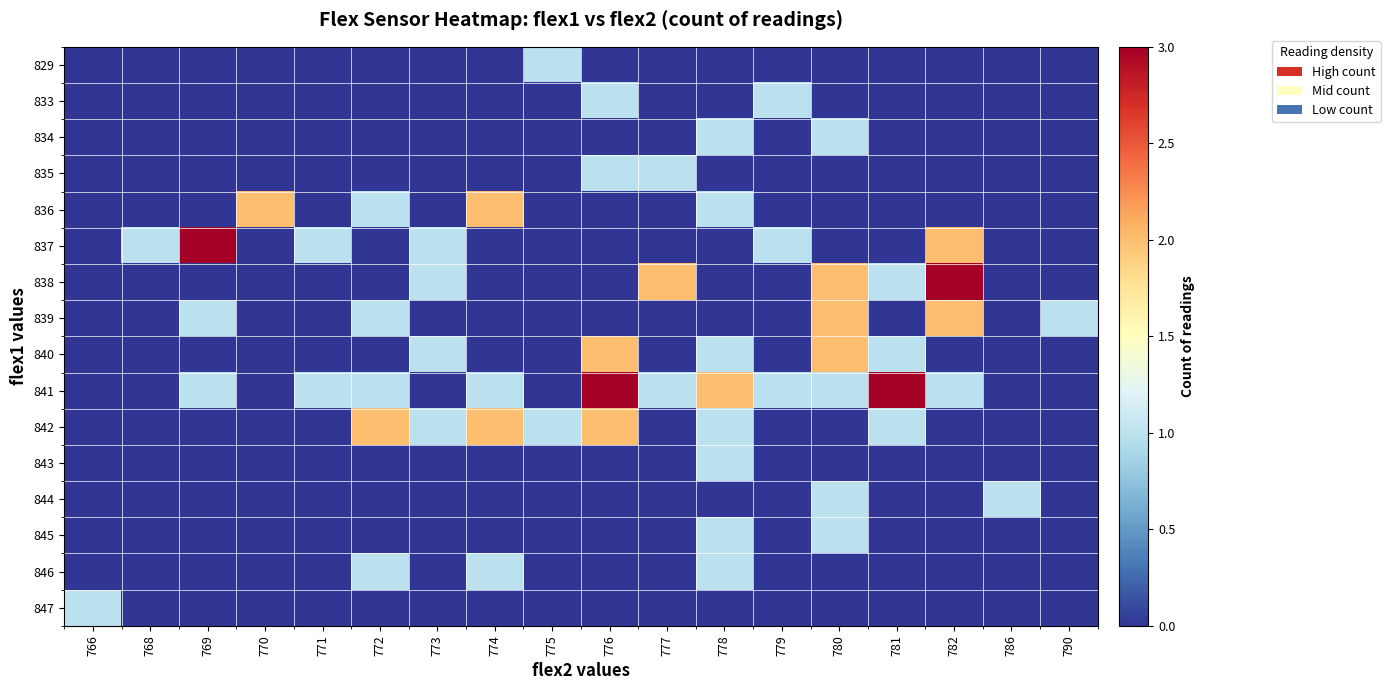

Reading right to left, extract all data points from this chart.

829: 790=0	786=0	782=0	781=0	780=0	779=0	778=0	777=0	776=0	775=1	774=0	773=0	772=0	771=0	770=0	769=0	768=0	766=0
833: 790=0	786=0	782=0	781=0	780=0	779=1	778=0	777=0	776=1	775=0	774=0	773=0	772=0	771=0	770=0	769=0	768=0	766=0
834: 790=0	786=0	782=0	781=0	780=1	779=0	778=1	777=0	776=0	775=0	774=0	773=0	772=0	771=0	770=0	769=0	768=0	766=0
835: 790=0	786=0	782=0	781=0	780=0	779=0	778=0	777=1	776=1	775=0	774=0	773=0	772=0	771=0	770=0	769=0	768=0	766=0
836: 790=0	786=0	782=0	781=0	780=0	779=0	778=1	777=0	776=0	775=0	774=2	773=0	772=1	771=0	770=2	769=0	768=0	766=0
837: 790=0	786=0	782=2	781=0	780=0	779=1	778=0	777=0	776=0	775=0	774=0	773=1	772=0	771=1	770=0	769=3	768=1	766=0
838: 790=0	786=0	782=3	781=1	780=2	779=0	778=0	777=2	776=0	775=0	774=0	773=1	772=0	771=0	770=0	769=0	768=0	766=0
839: 790=1	786=0	782=2	781=0	780=2	779=0	778=0	777=0	776=0	775=0	774=0	773=0	772=1	771=0	770=0	769=1	768=0	766=0
840: 790=0	786=0	782=0	781=1	780=2	779=0	778=1	777=0	776=2	775=0	774=0	773=1	772=0	771=0	770=0	769=0	768=0	766=0
841: 790=0	786=0	782=1	781=3	780=1	779=1	778=2	777=1	776=3	775=0	774=1	773=0	772=1	771=1	770=0	769=1	768=0	766=0
842: 790=0	786=0	782=0	781=1	780=0	779=0	778=1	777=0	776=2	775=1	774=2	773=1	772=2	771=0	770=0	769=0	768=0	766=0
843: 790=0	786=0	782=0	781=0	780=0	779=0	778=1	777=0	776=0	775=0	774=0	773=0	772=0	771=0	770=0	769=0	768=0	766=0
844: 790=0	786=1	782=0	781=0	780=1	779=0	778=0	777=0	776=0	775=0	774=0	773=0	772=0	771=0	770=0	769=0	768=0	766=0
845: 790=0	786=0	782=0	781=0	780=1	779=0	778=1	777=0	776=0	775=0	774=0	773=0	772=0	771=0	770=0	769=0	768=0	766=0
846: 790=0	786=0	782=0	781=0	780=0	779=0	778=1	777=0	776=0	775=0	774=1	773=0	772=1	771=0	770=0	769=0	768=0	766=0
847: 790=0	786=0	782=0	781=0	780=0	779=0	778=0	777=0	776=0	775=0	774=0	773=0	772=0	771=0	770=0	769=0	768=0	766=1